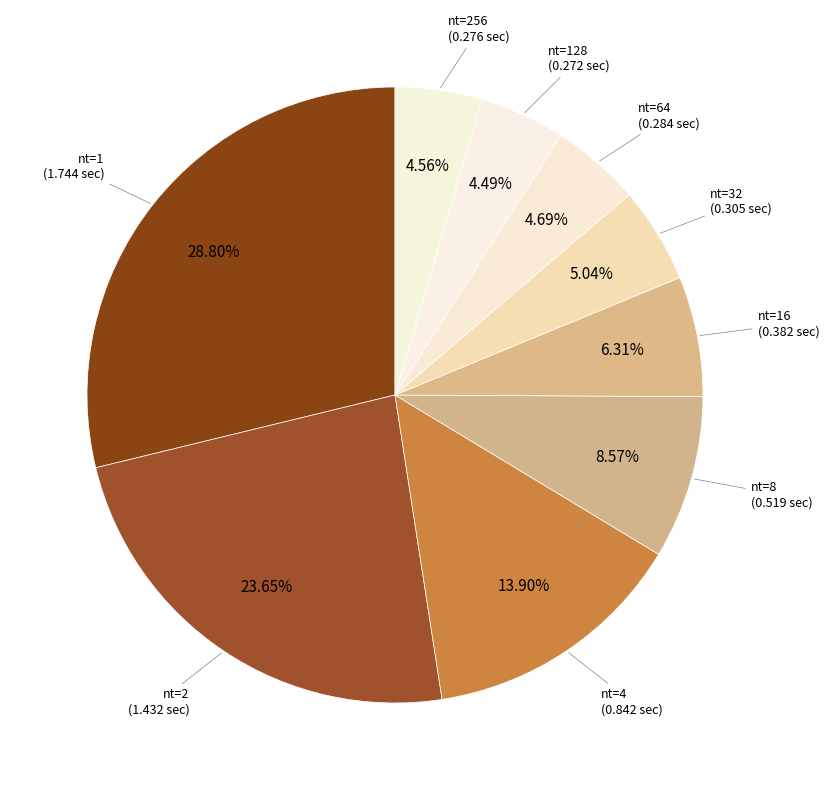

What is the smallest slice in the pie chart?

128